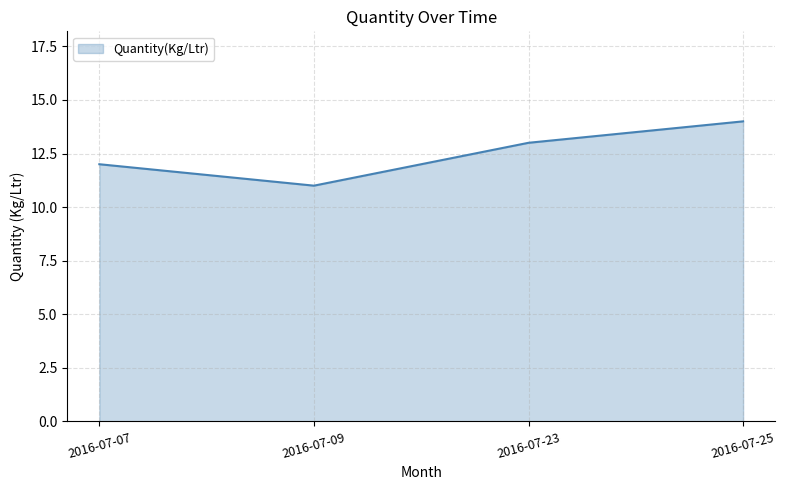

How many values are below 13?

2